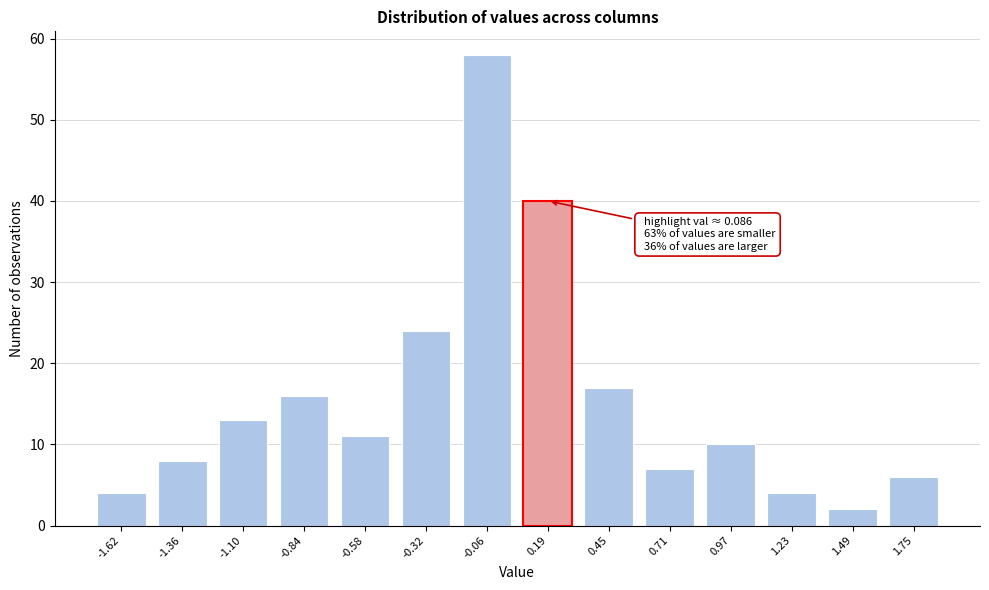

Reading left to right, extract all data points from this chart.

4	8	13	16	11	24	58	40	17	7	10	4	2	6